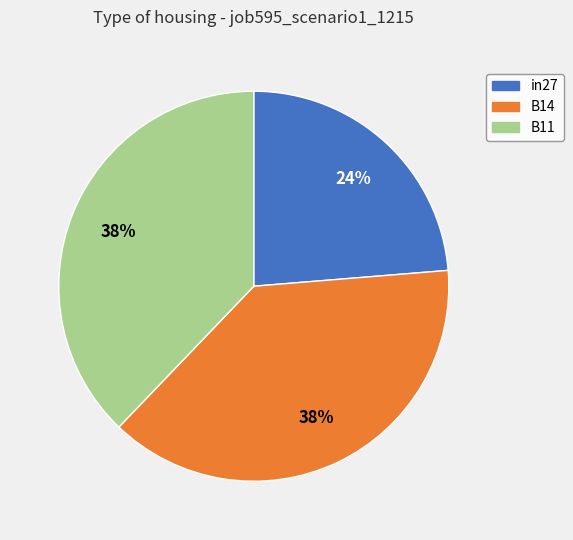

Combined, do B14 and in27 account for over 50%?

Yes